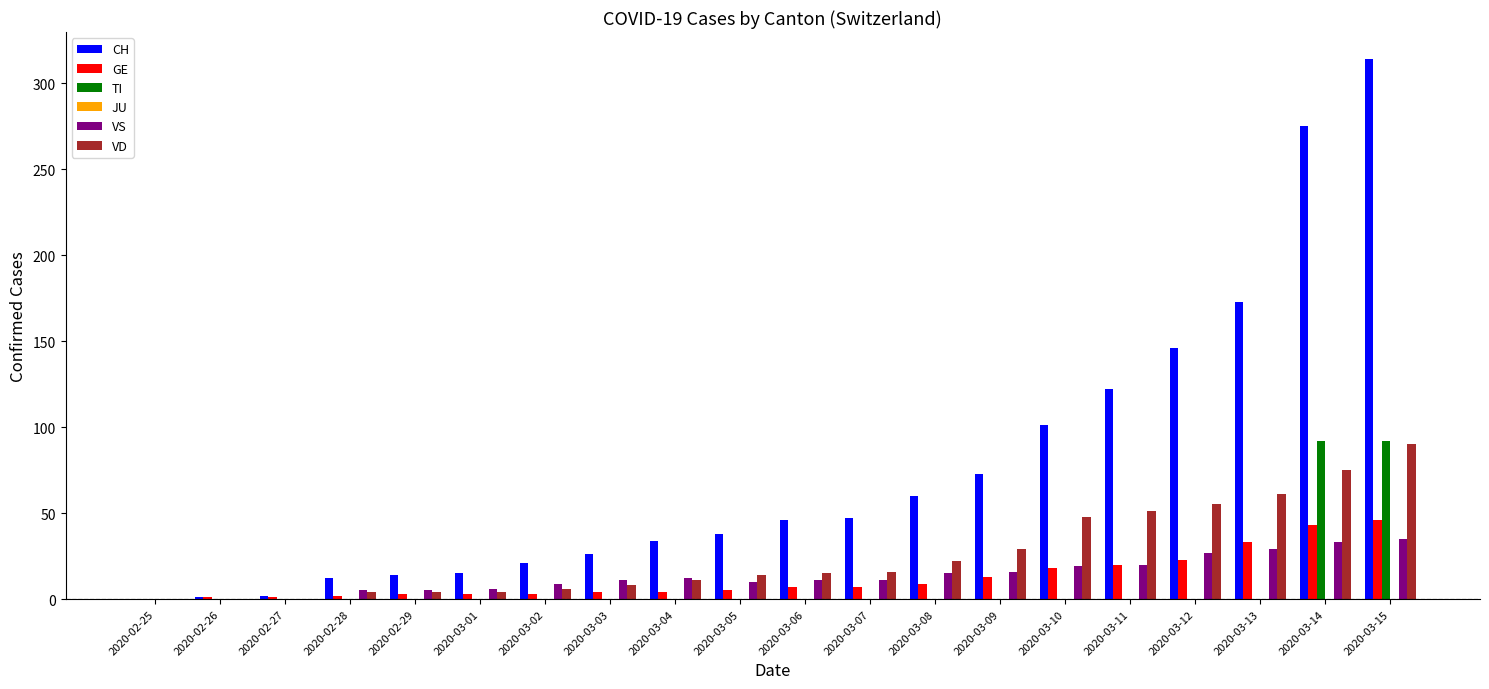

What is the greatest value displayed?

314